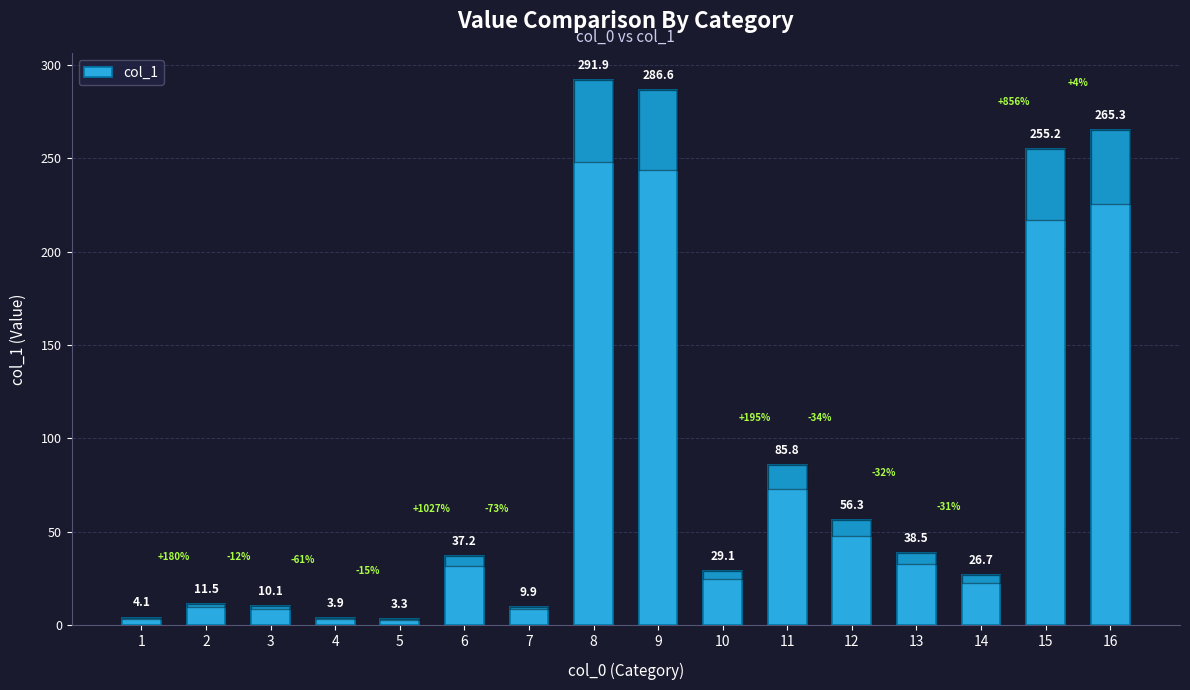

Reading left to right, what are all the values shown in this chart?

1=4.1	2=11.5	3=10.1	4=3.9	5=3.3	6=37.2	7=9.9	8=291.9	9=286.6	10=29.1	11=85.8	12=56.3	13=38.5	14=26.7	15=255.2	16=265.3